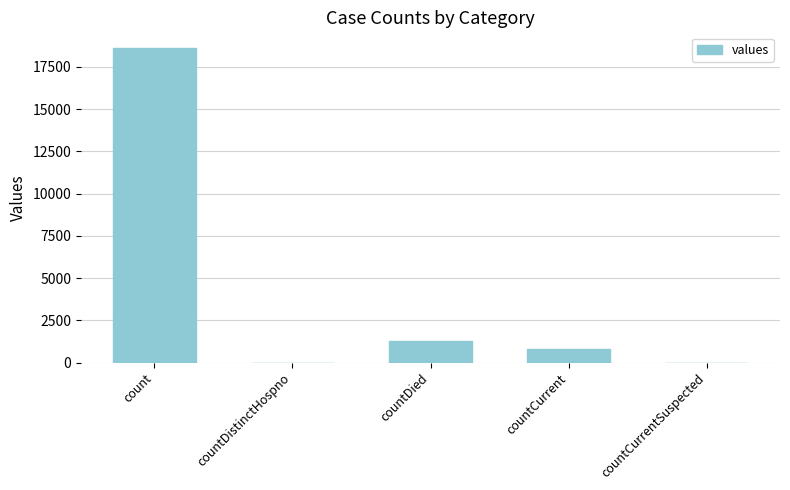

What is the greatest value displayed?

18615